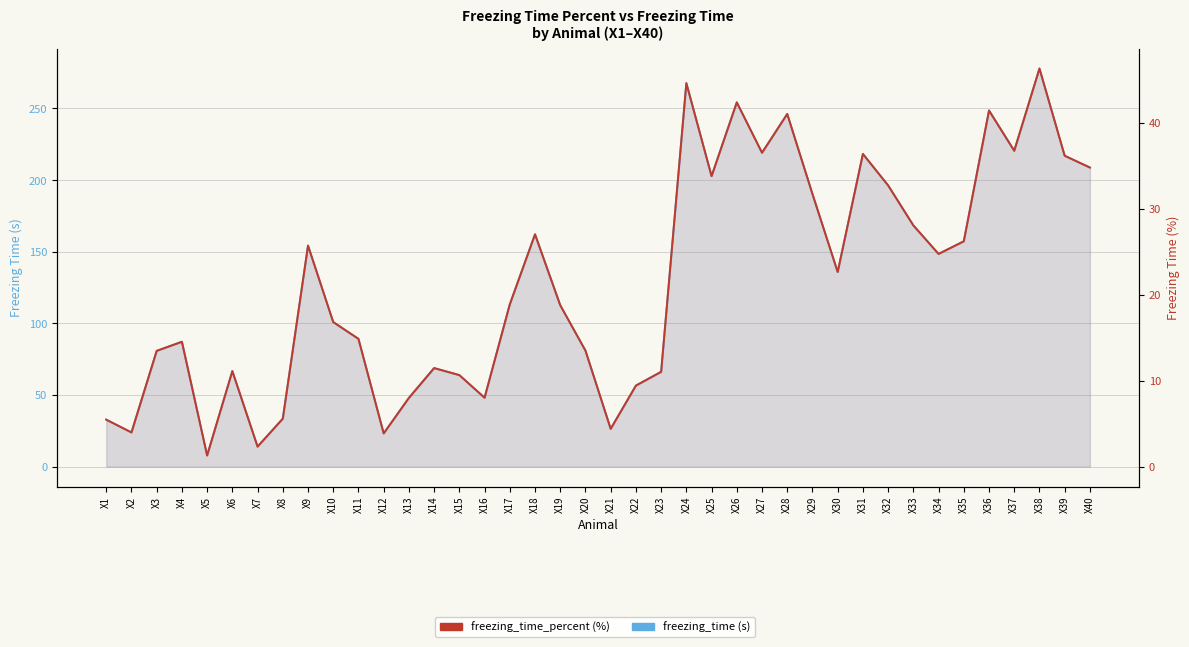

True or false: freezing_time and freezing_time_percent cross at least once.

False